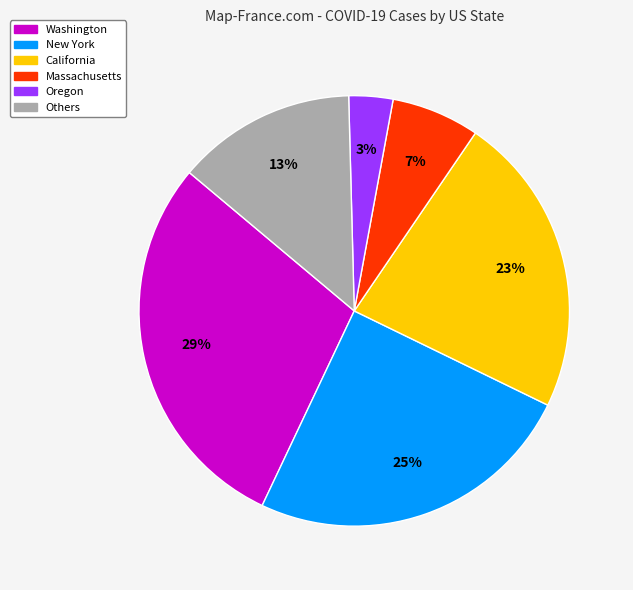

To the nearest percent, what is the average slice percentage?

17%